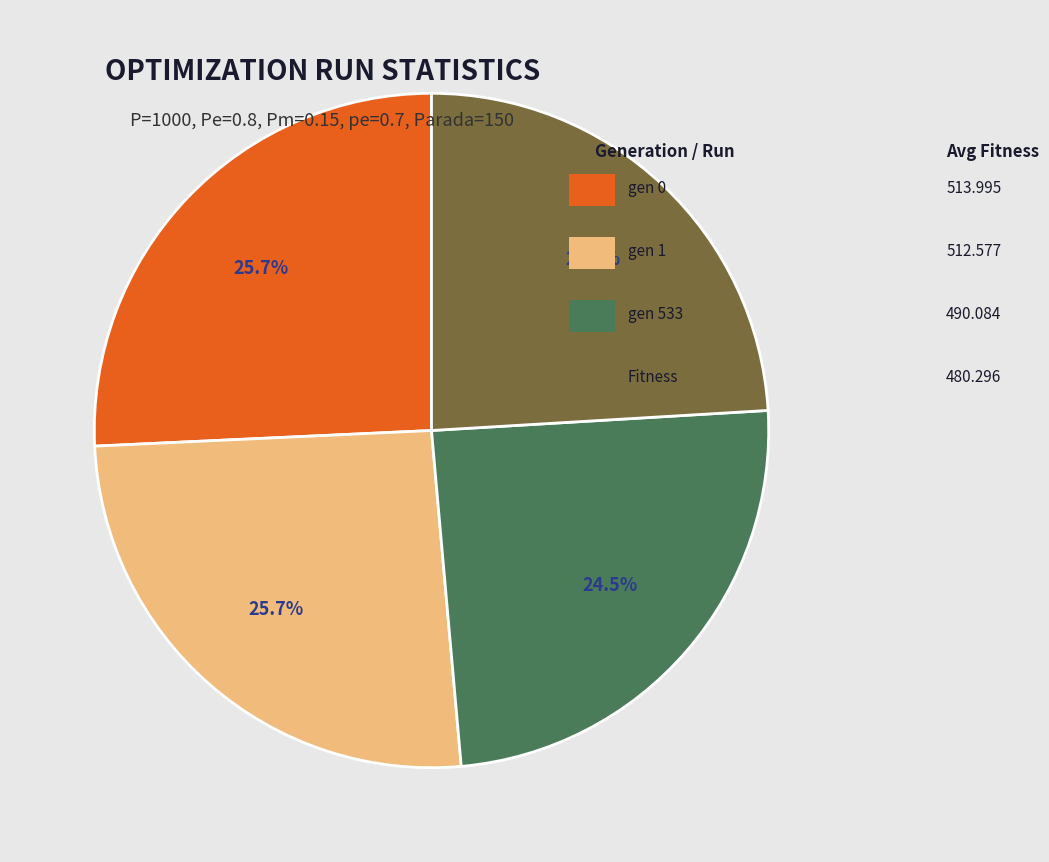

How many slices are in this pie chart?

4